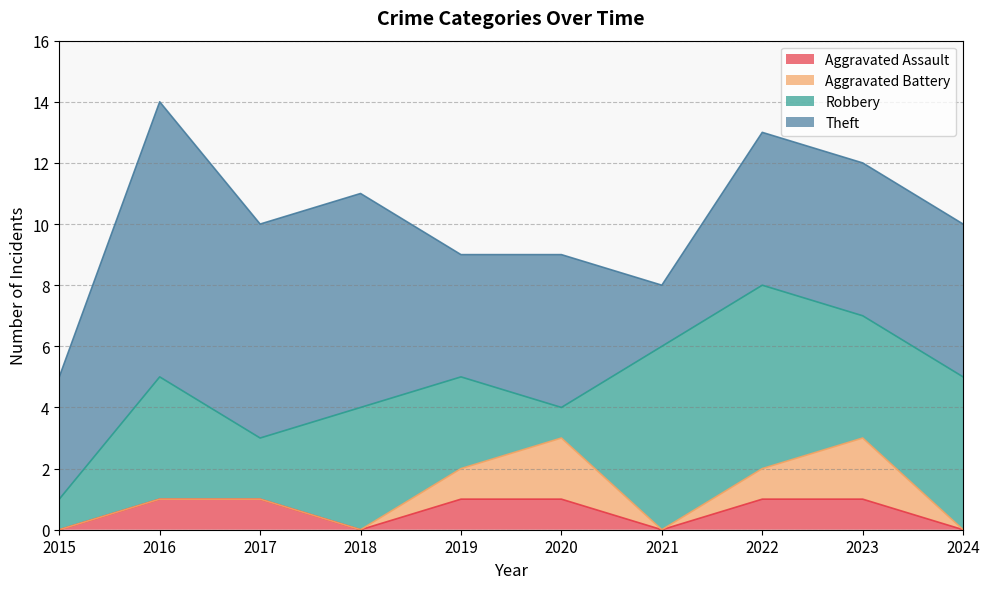

Reading left to right, transcribe all the data shown in this chart.

Aggravated Assault: 2015=0	2016=1	2017=1	2018=0	2019=1	2020=1	2021=0	2022=1	2023=1	2024=0
Aggravated Battery: 2015=0	2016=0	2017=0	2018=0	2019=1	2020=2	2021=0	2022=1	2023=2	2024=0
Robbery: 2015=1	2016=4	2017=2	2018=4	2019=3	2020=1	2021=6	2022=6	2023=4	2024=5
Theft: 2015=4	2016=9	2017=7	2018=7	2019=4	2020=5	2021=2	2022=5	2023=5	2024=5